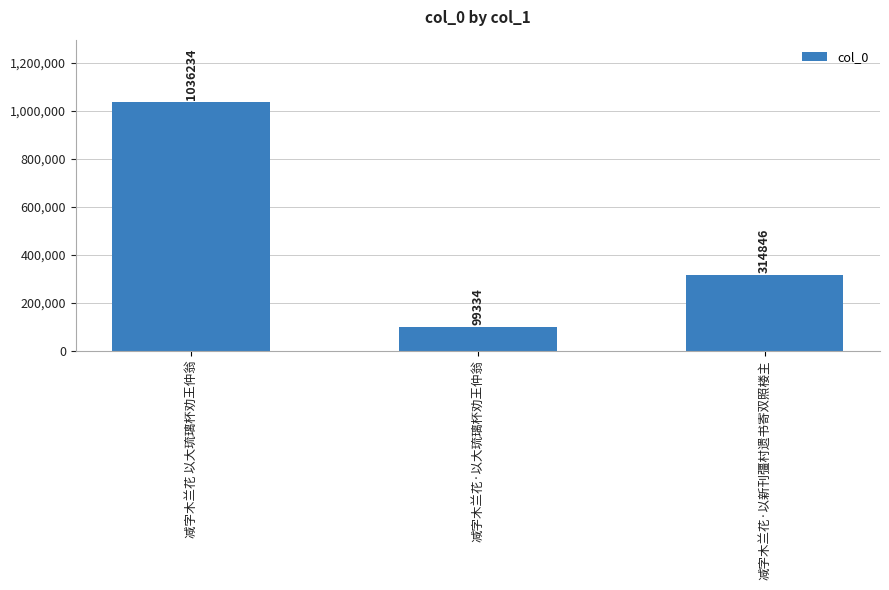

Where is the data nearest to the value 567784?

减字木兰花·以新刊彊村遗书寄双照楼主